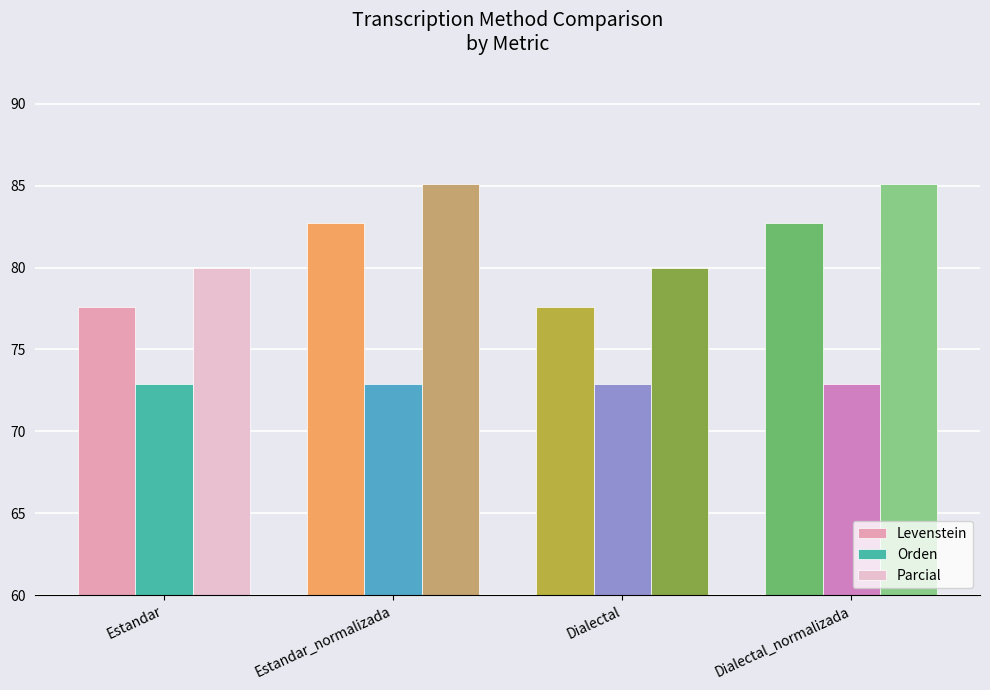

Reading left to right, transcribe all the data shown in this chart.

Levenstein: Estandar=77.6	Estandar_normalizada=82.7	Dialectal=77.6	Dialectal_normalizada=82.7
Orden: Estandar=72.9	Estandar_normalizada=72.9	Dialectal=72.9	Dialectal_normalizada=72.9
Parcial: Estandar=80.0	Estandar_normalizada=85.1	Dialectal=80.0	Dialectal_normalizada=85.1